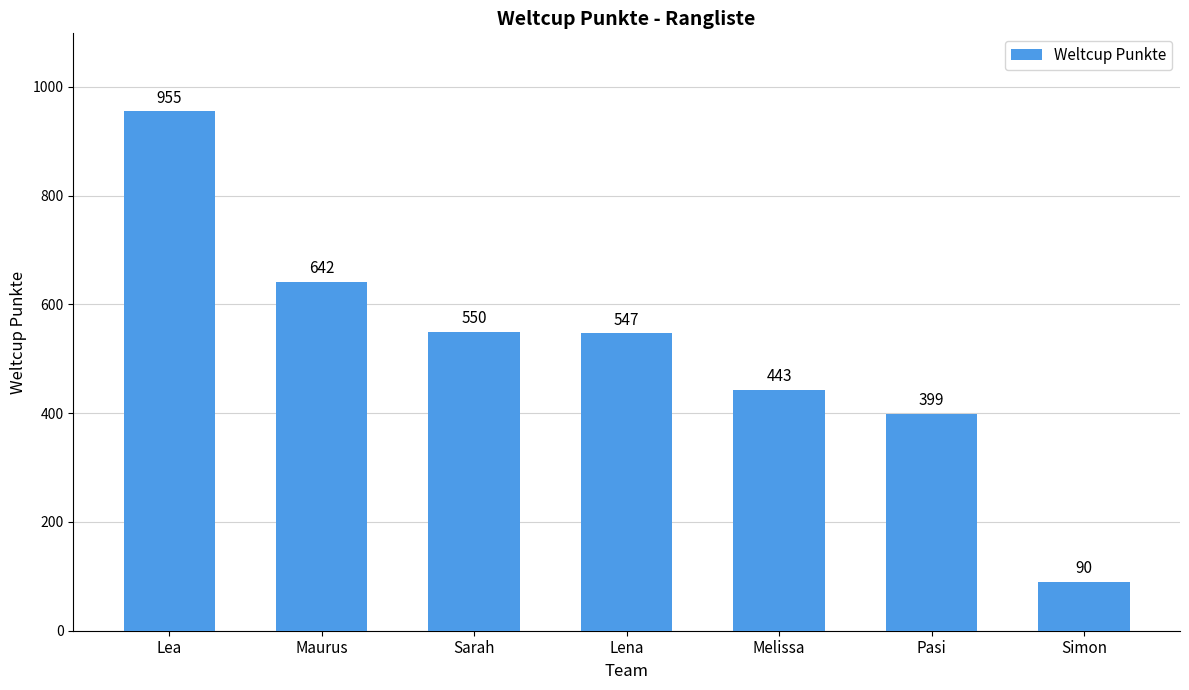

Rank the categories by value from highest to lowest.

Lea, Maurus, Sarah, Lena, Melissa, Pasi, Simon